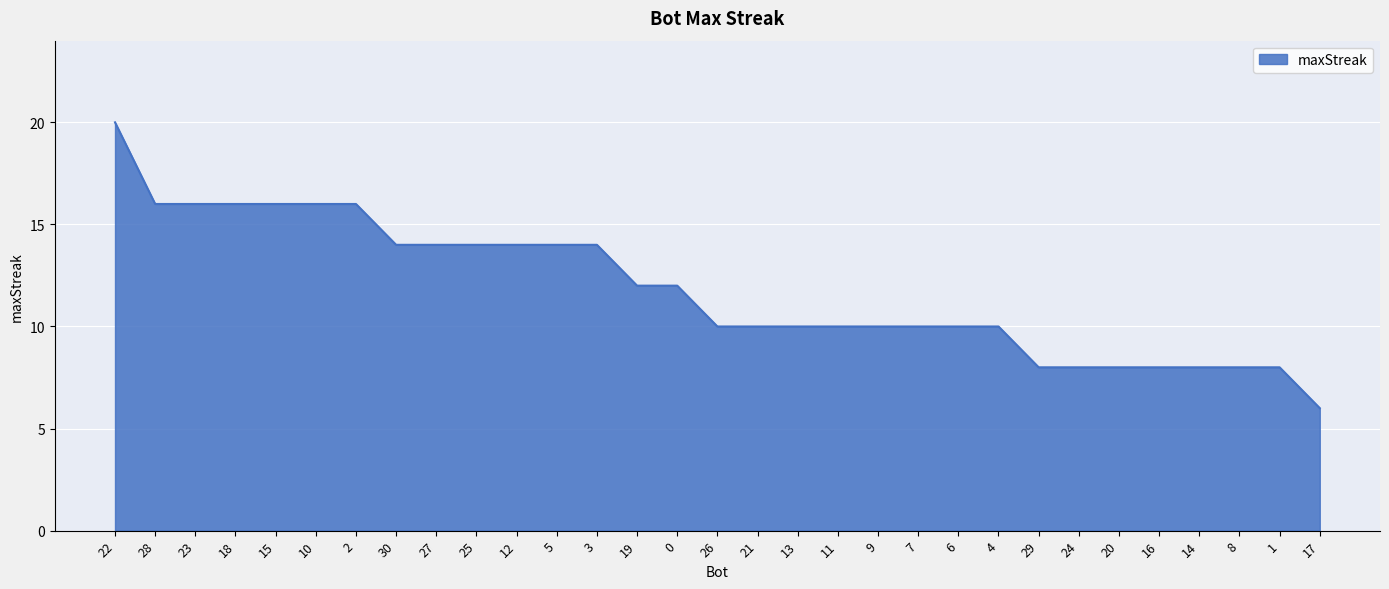

How many lines are shown in the chart?

1